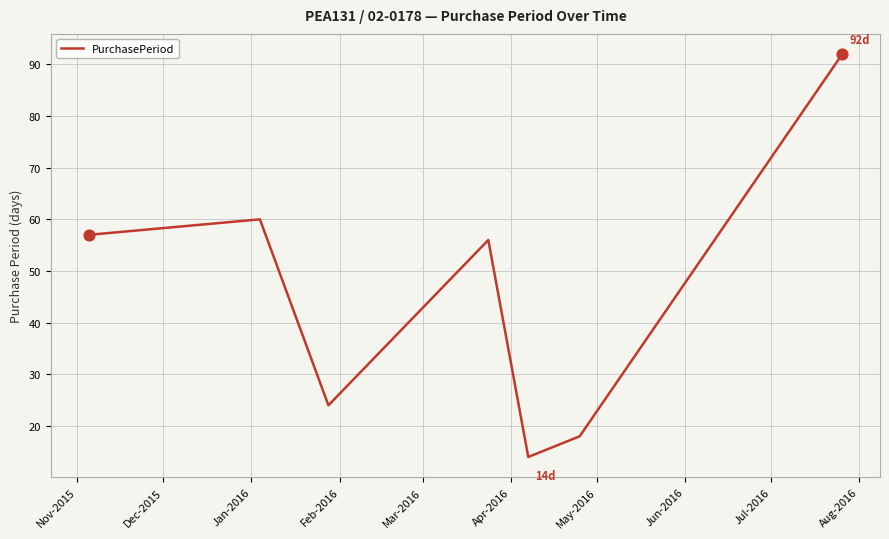

How many interior local peaks (higher than both neighbors) does the data have?

2